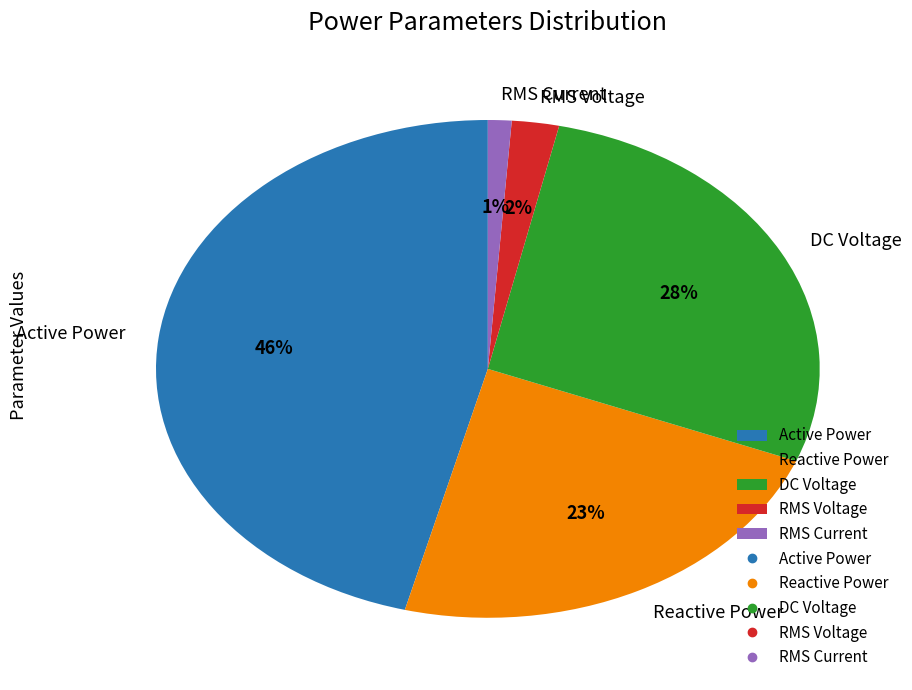

How many slices are in this pie chart?

5